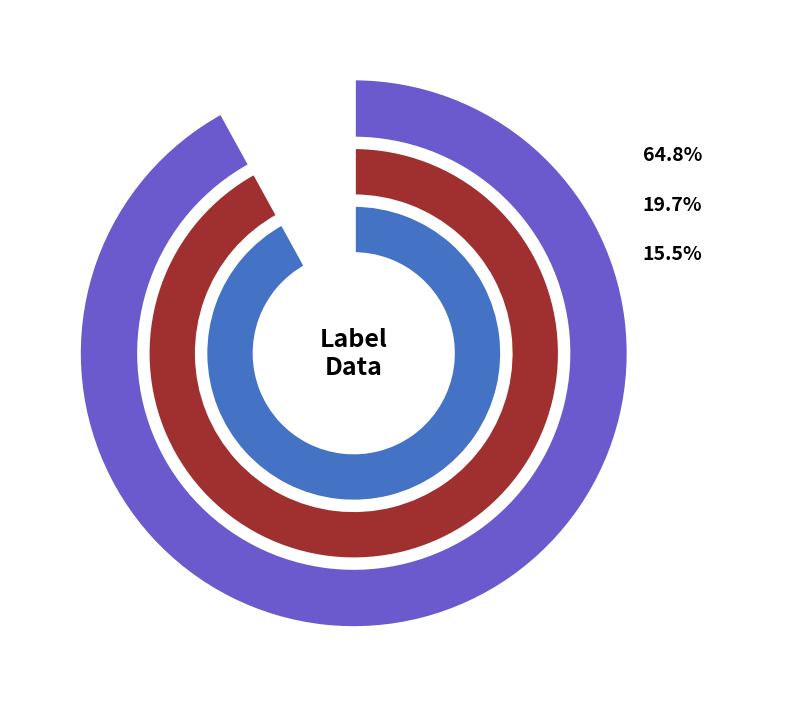

Count the number of slices in the pie.

3